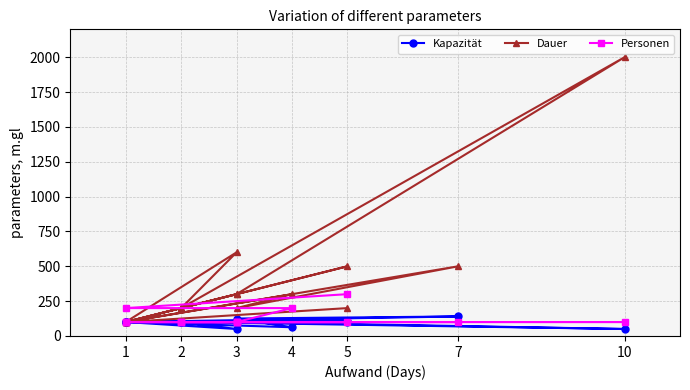

What are all the series names shown in the legend?

Kapazität, Dauer, Personen